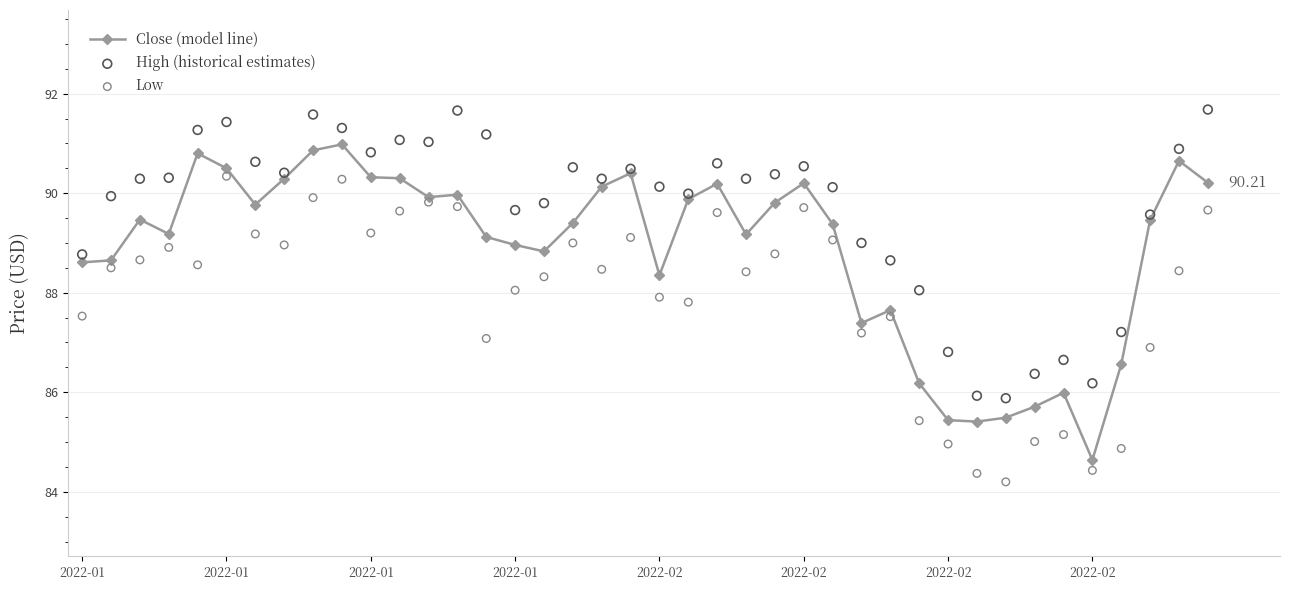

Which series has the largest total across all categories?

High (historical estimates)